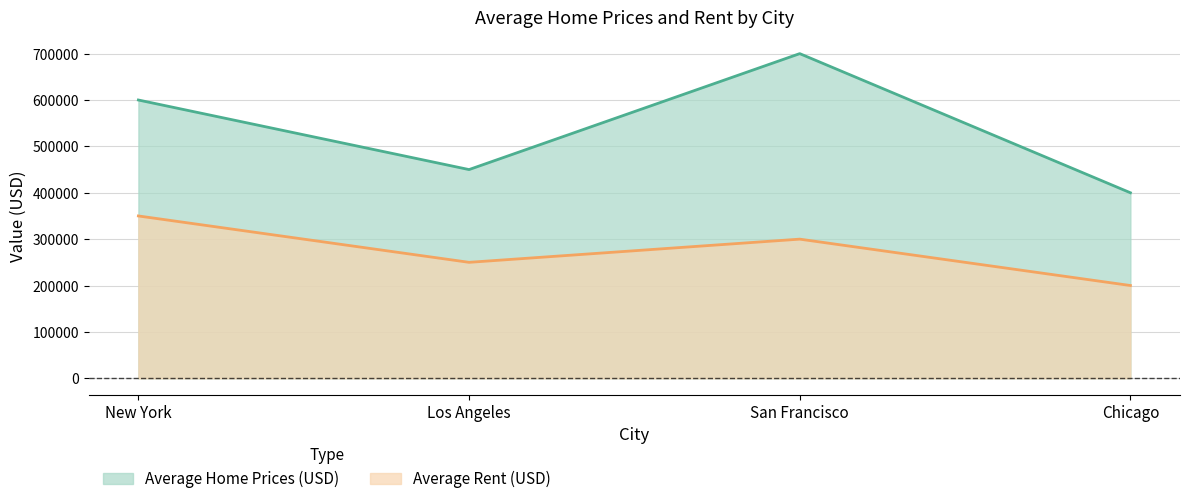

Which series changed the most between New York and San Francisco?

Average Home Prices (USD)